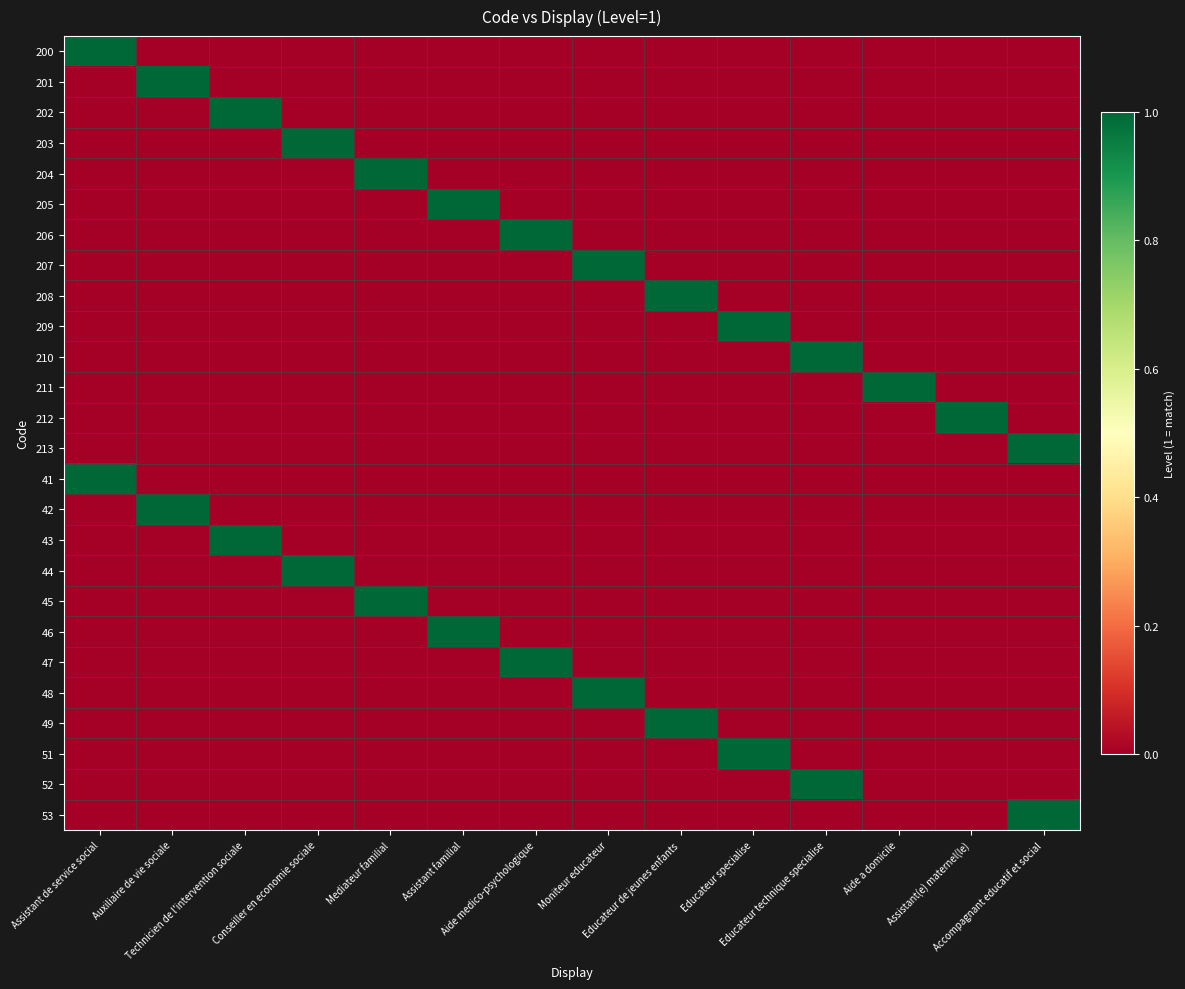

At Educateur specialise, list the series in order from smallest to largest.

200, 201, 202, 203, 204, 205, 206, 207, 208, 210, 211, 212, 213, 41, 42, 43, 44, 45, 46, 47, 48, 49, 52, 53, 209, 51